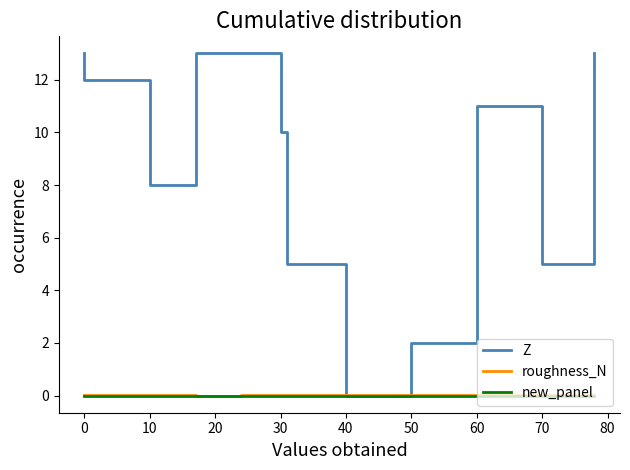

True or false: Z and new_panel cross at least once.

False